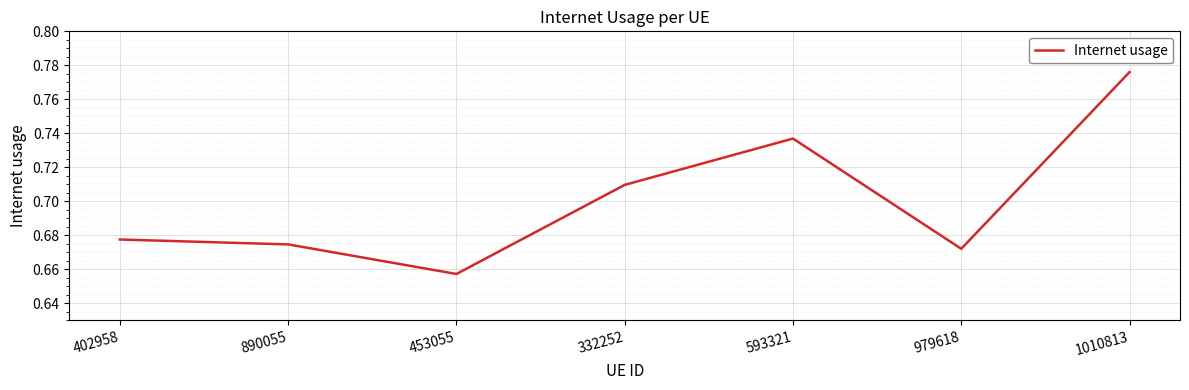

True or false: the data shows 1.0 at 453055.

False